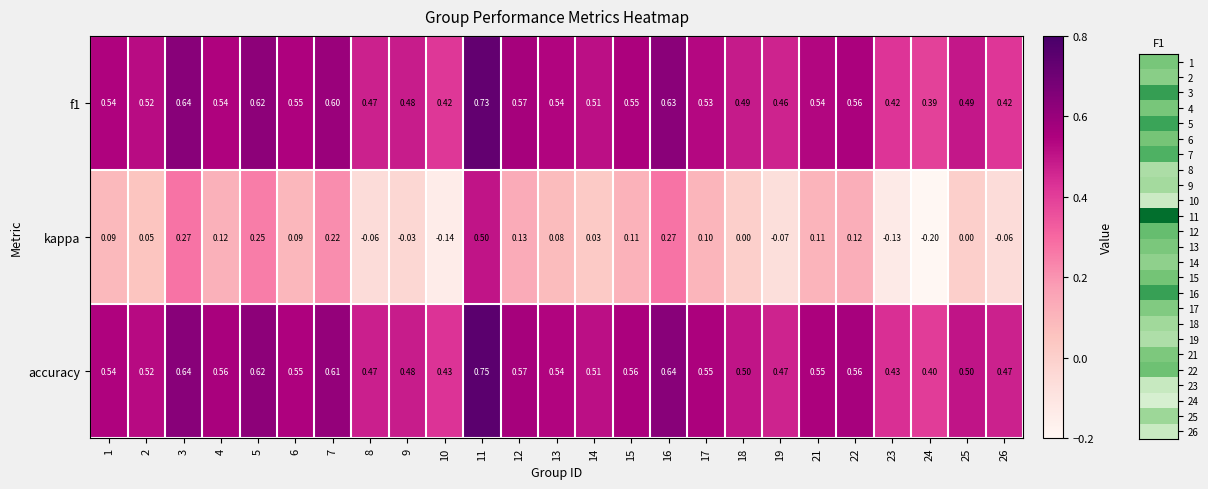

Which series has the largest total across all categories?

accuracy